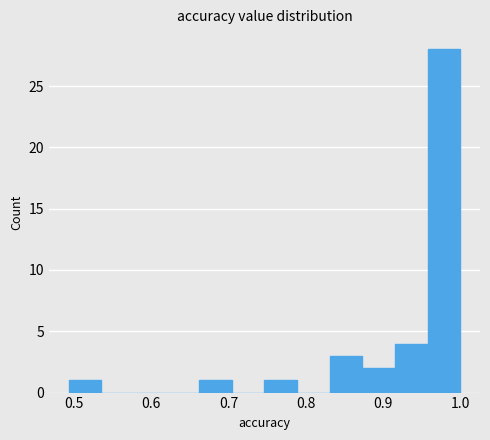

Reading left to right, list every bar in this chart as the range it spans on the x-axis followed by its height. Neither the bar edges nor the heights are printed on the chart, so give them approximately, as read against the axes.

0.49 to 0.54: 1
0.54 to 0.58: 0
0.58 to 0.62: 0
0.62 to 0.66: 0
0.66 to 0.70: 1
0.70 to 0.75: 0
0.75 to 0.79: 1
0.79 to 0.83: 0
0.83 to 0.87: 3
0.87 to 0.92: 2
0.92 to 0.96: 4
0.96 to 1.00: 28